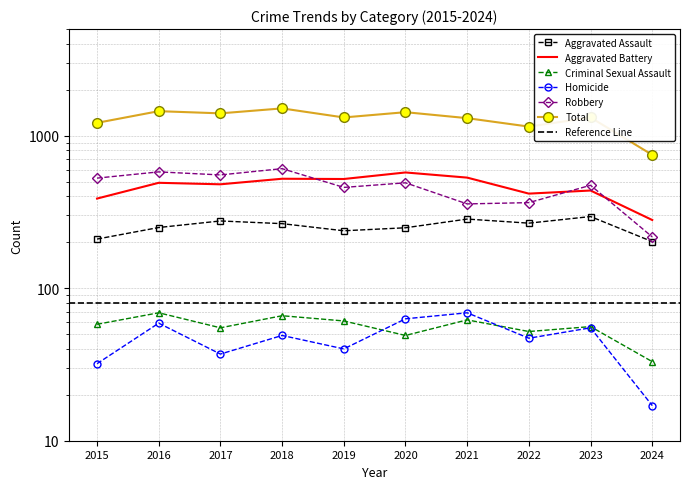

The Aggravated Battery series shows 289 at 2023. True or false?

False